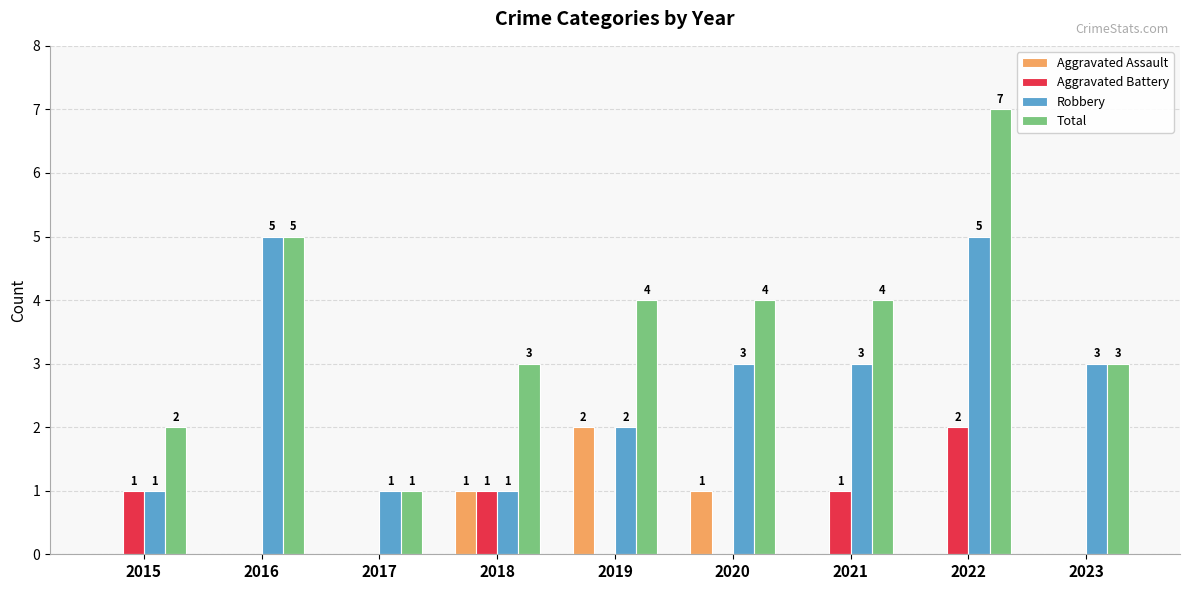

What is the sum of the Total values at 2016 and 2019?

9